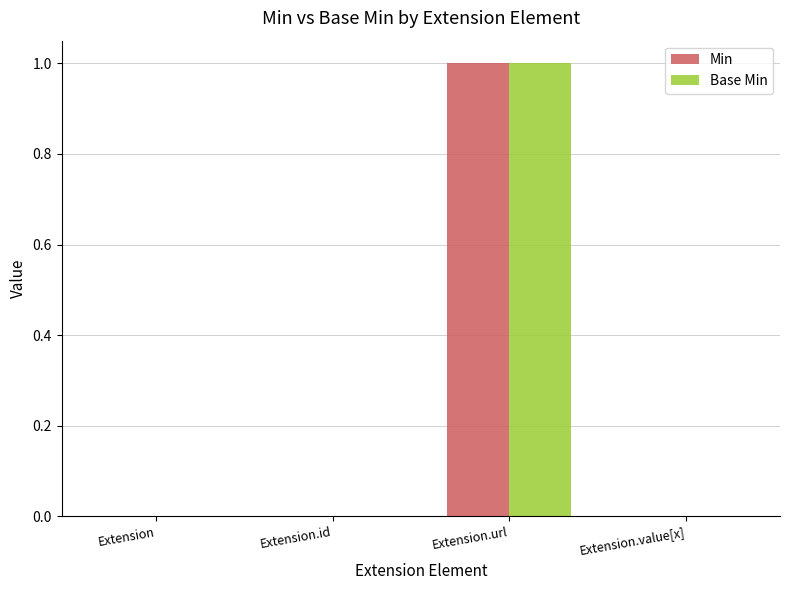

What are all the series names shown in the legend?

Min, Base Min